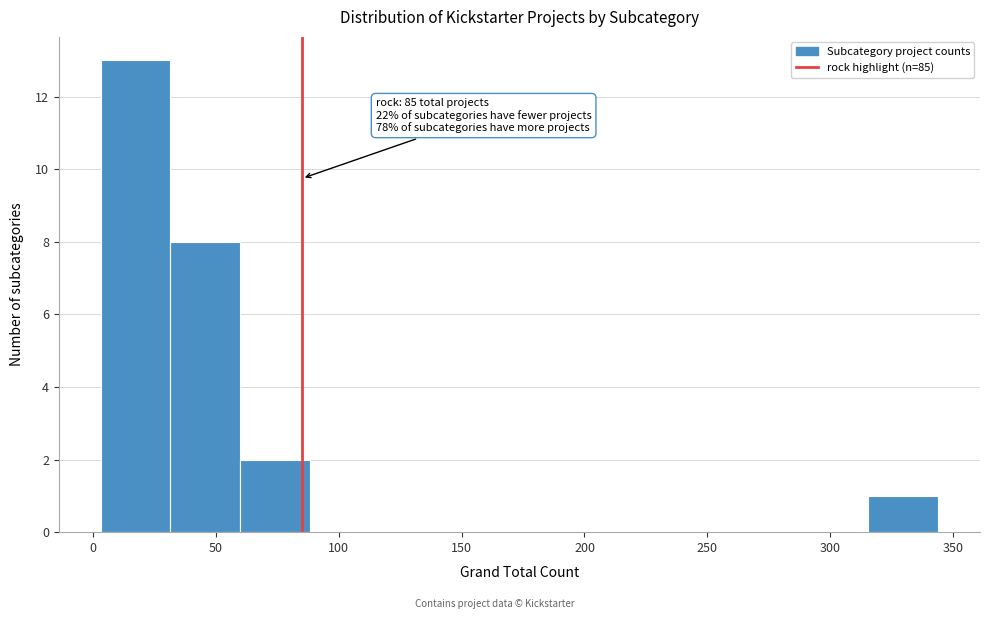

Over which range of the x-axis is the bar tallest?

5 to 30